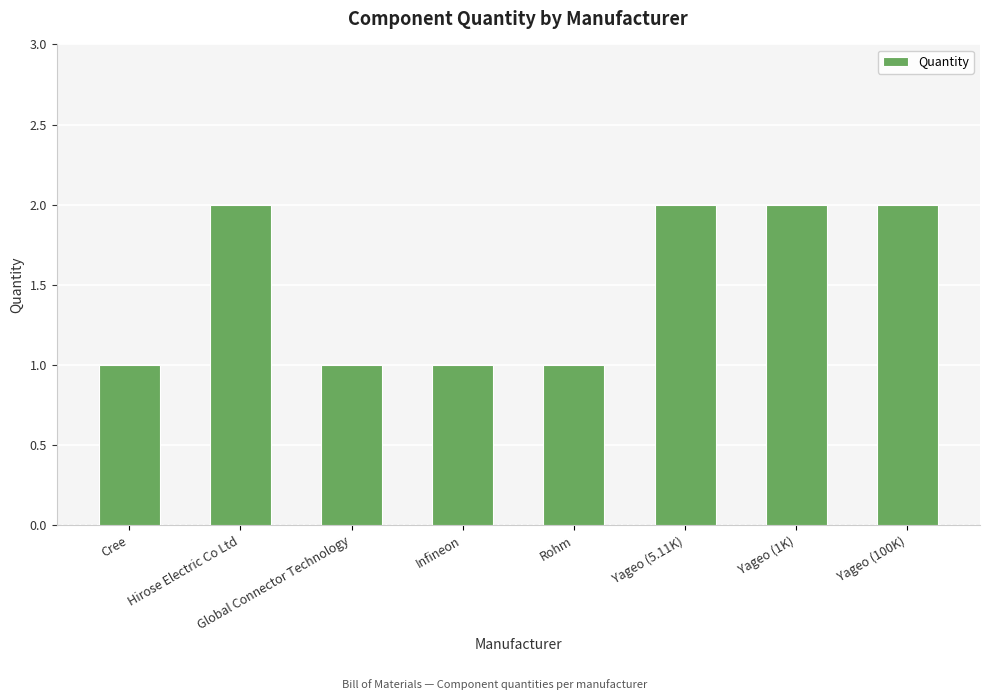

What is the label of the 6th bar from the right?

Global Connector Technology